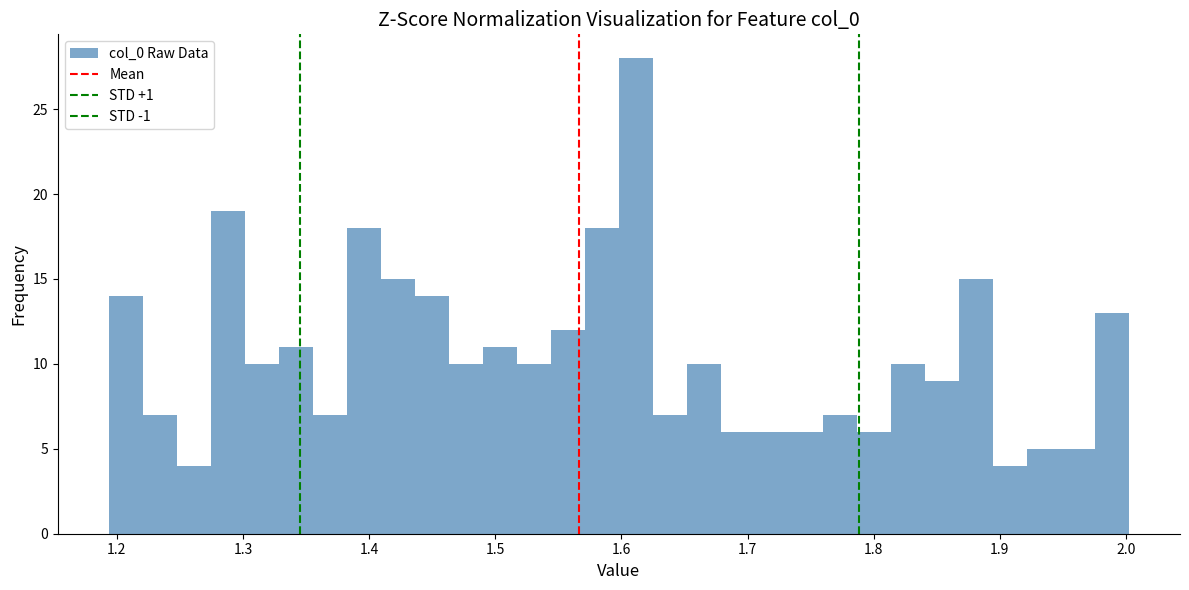

Around what value on the x-axis is the tallest bar? Give the approximate position of its centre, as read against the axis.

1.61